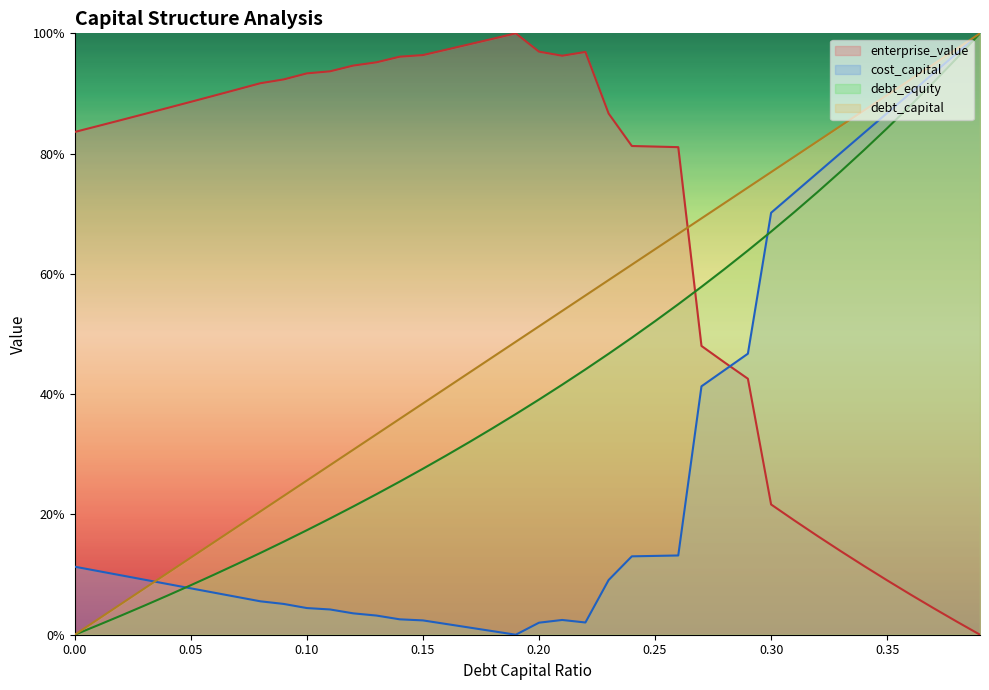

How many categories are shown in the chart?

40